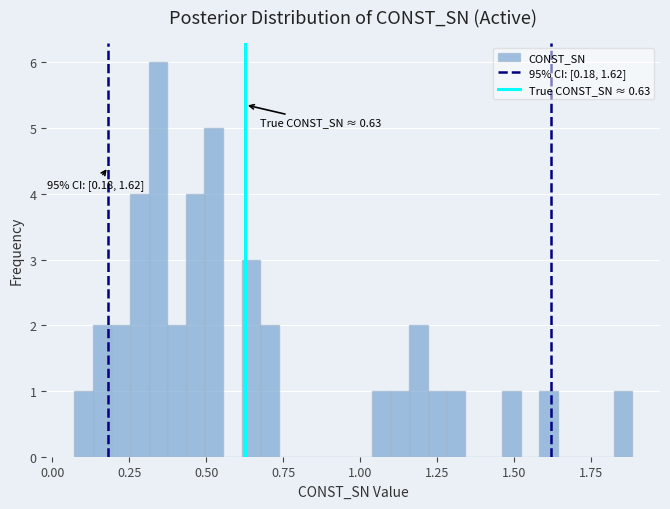

Read against the x-axis, roughly where is the centre of the tallest bar?

0.35